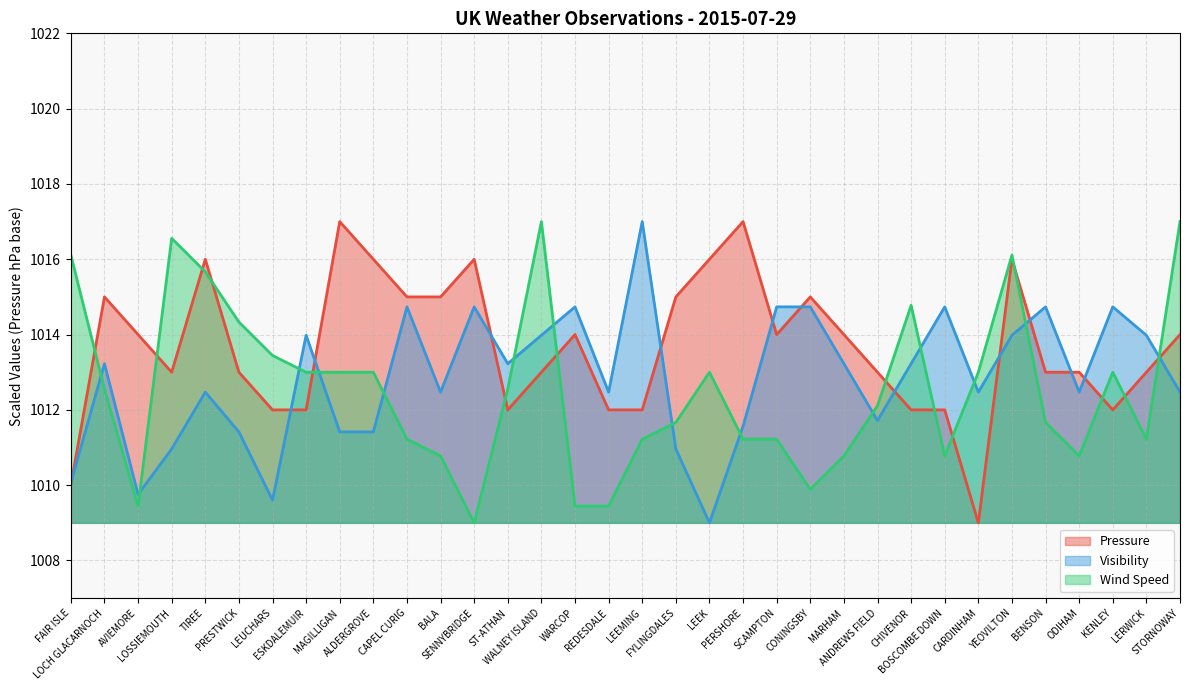

Which series has the widest spread of values?

Pressure